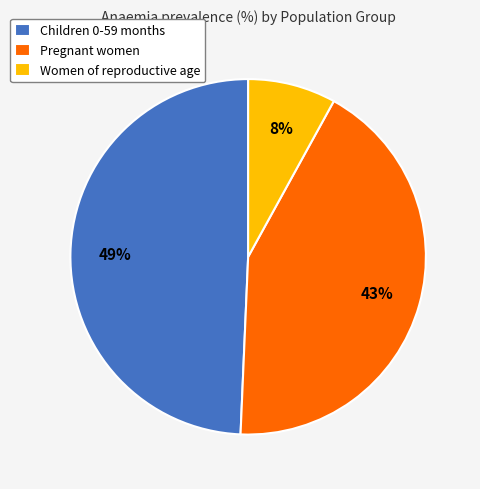

To the nearest percent, what is the combined percentage of Children 0-59 months and Pregnant women?

92%